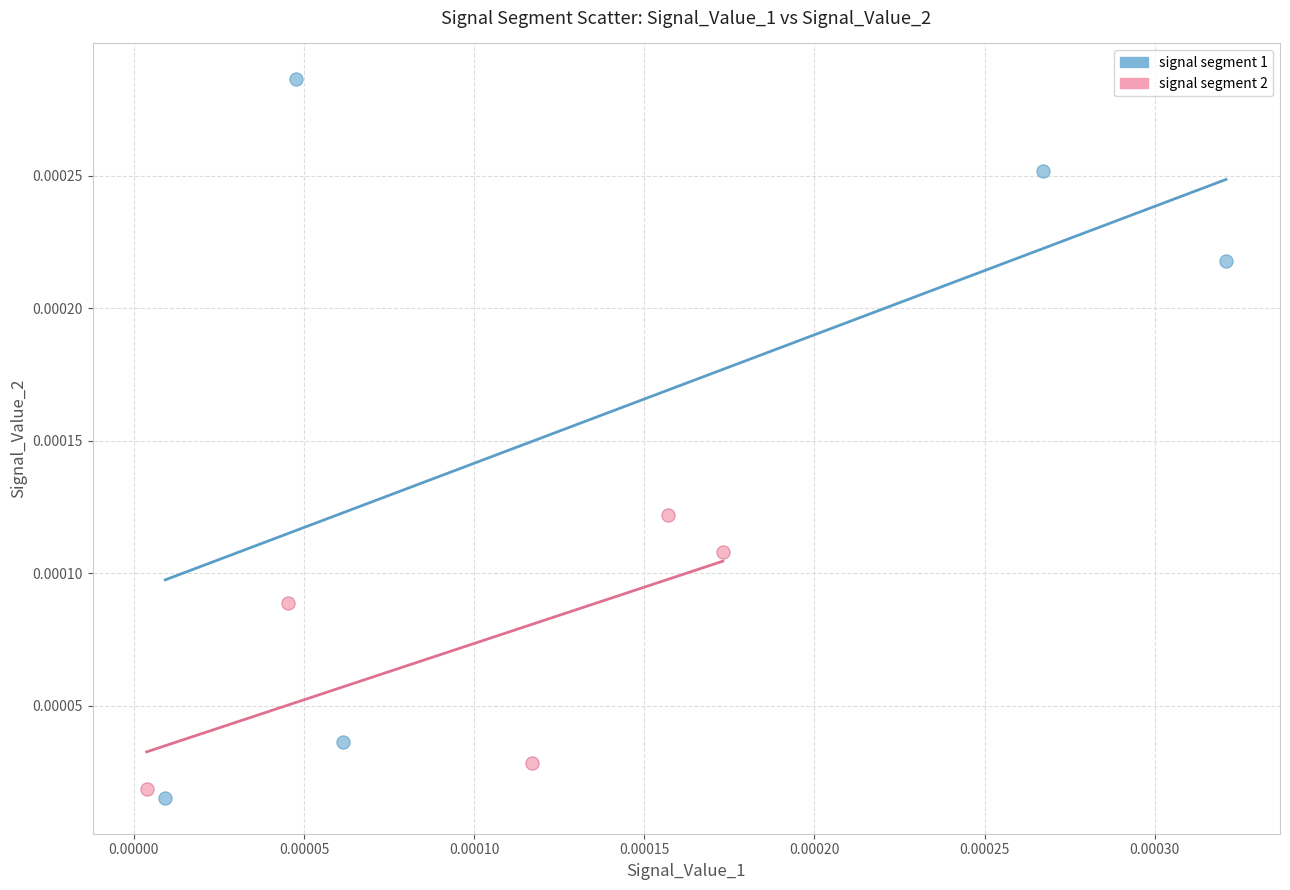

Which series has the widest spread of Y values?

signal segment 1